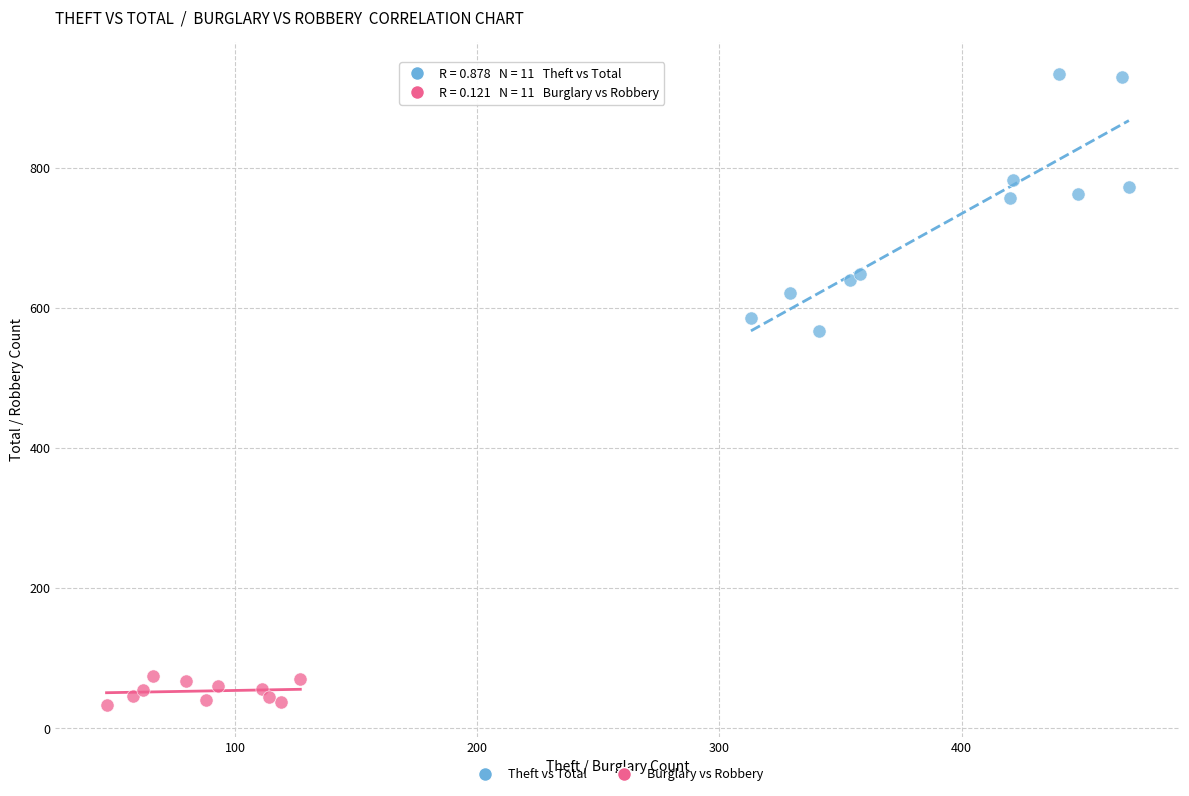

Which series reaches the maximum Y coordinate?

Theft vs Total